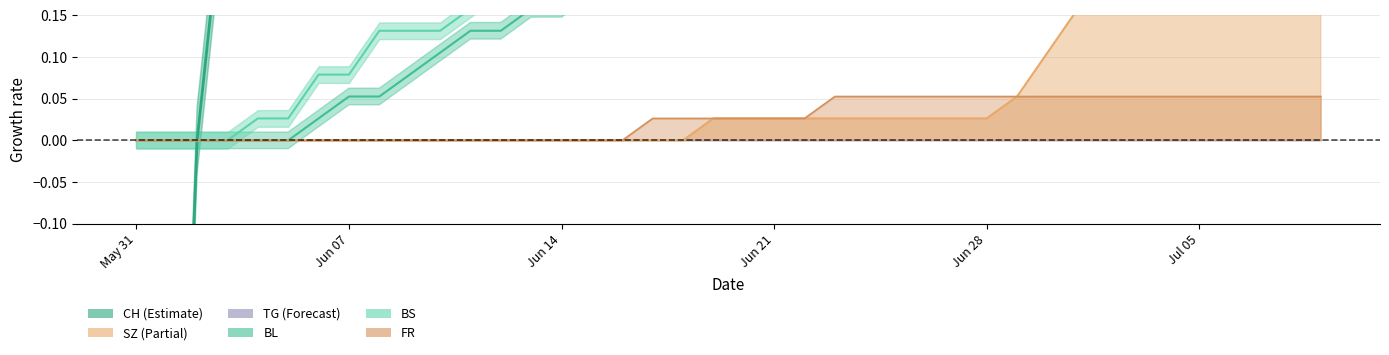

Which category has the lowest value in the SZ trend series?

May 31